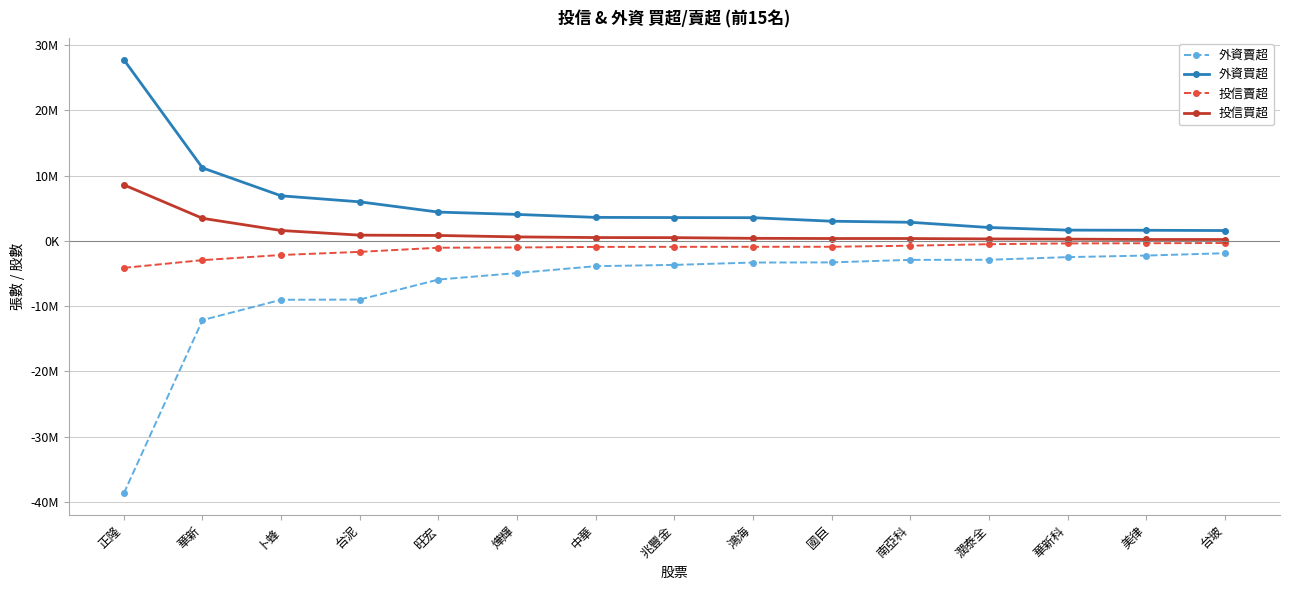

Reading right to left, what are all the values shown in this chart?

外資賣超: 台玻=-1902916	美律=-2258765	華新科=-2499748	潤泰全=-2907214	南亞科=-2918036	國巨=-3307171	鴻海=-3331000	兆豐金=-3690374	中華=-3886411	燁輝=-4938000	旺宏=-5937473	台泥=-9006172	卜蜂=-9035118	華新=-12148752	正隆=-38705253
外資買超: 台玻=1574000	美律=1617000	華新科=1639077	潤泰全=2041000	南亞科=2840524	國巨=3005033	鴻海=3543800	兆豐金=3562596	中華=3591000	燁輝=4044814	旺宏=4402096	台泥=5973523	卜蜂=6897082	華新=11177000	正隆=27759000
投信賣超: 台玻=-338000	美律=-375000	華新科=-400000	潤泰全=-520000	南亞科=-749000	國巨=-913000	鴻海=-916000	兆豐金=-924000	中華=-935000	燁輝=-1020000	旺宏=-1058000	台泥=-1694000	卜蜂=-2173000	華新=-2961694	正隆=-4146000
投信買超: 台玻=200000	美律=203000	華新科=258000	潤泰全=290000	南亞科=350000	國巨=350000	鴻海=383000	兆豐金=484000	中華=500000	燁輝=600000	旺宏=820000	台泥=868000	卜蜂=1580000	華新=3448000	正隆=8578000